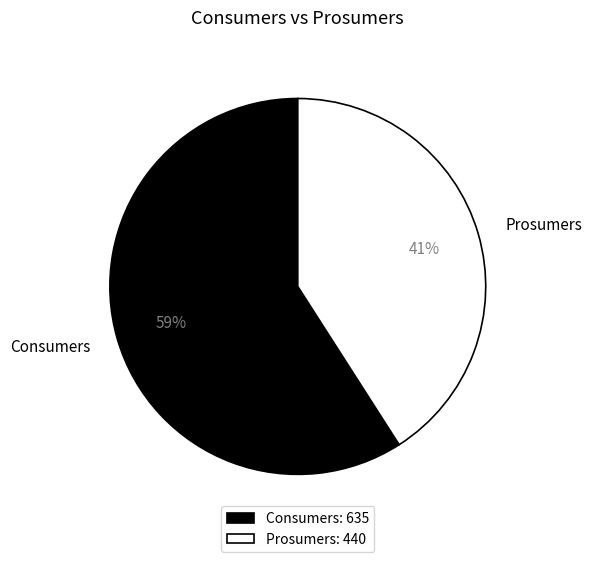

Which has a higher value, Consumers or Prosumers?

Consumers